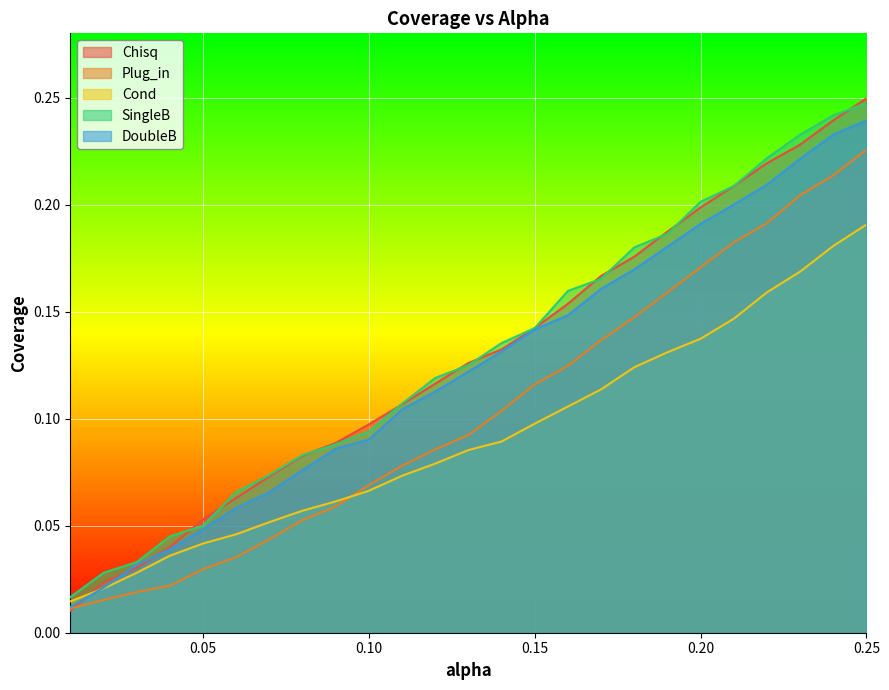

Where is SingleB nearest to the value 0?

0.01